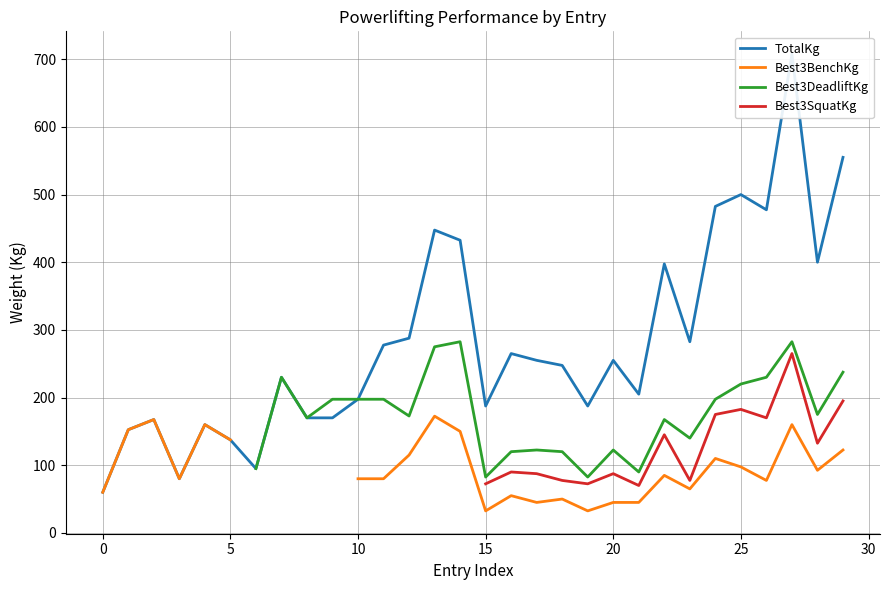

At which category does the chart reach its peak across all series?

27